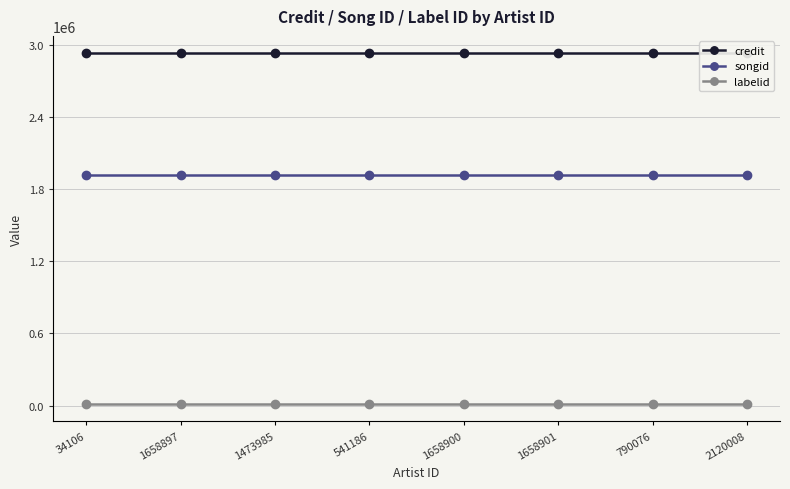

Reading left to right, extract all data points from this chart.

credit: 34106=2927154	1658897=2927154	1473985=2927154	541186=2927154	1658900=2927154	1658901=2927154	790076=2927154	2120008=2927154
songid: 34106=1916347	1658897=1916347	1473985=1916347	541186=1916347	1658900=1916347	1658901=1916347	790076=1916347	2120008=1916347
labelid: 34106=15148	1658897=15148	1473985=15148	541186=15148	1658900=15148	1658901=15148	790076=15148	2120008=15148